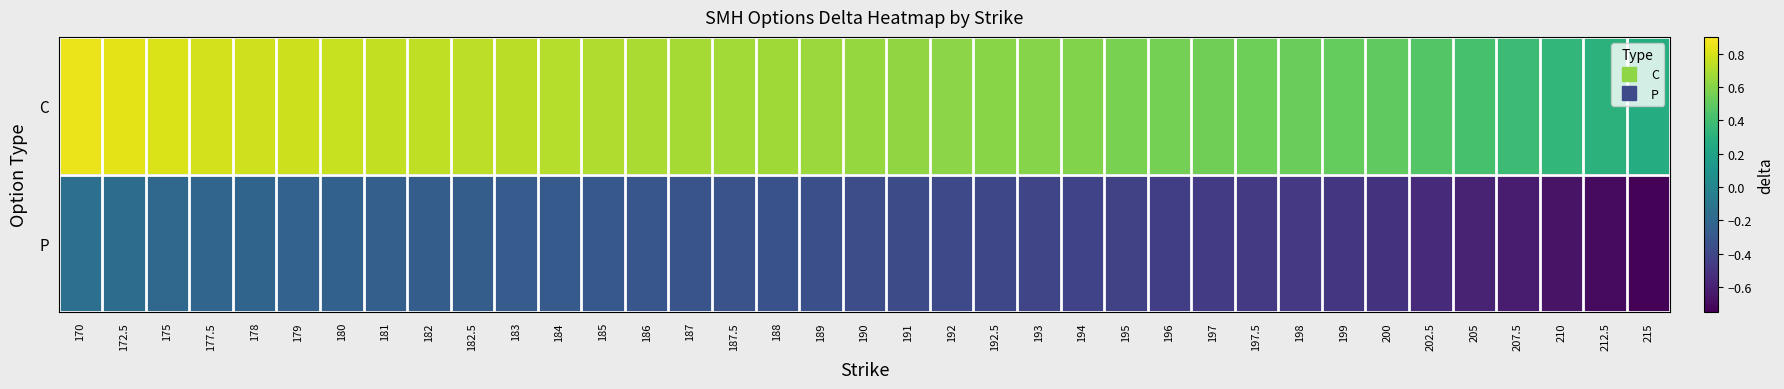

Reading left to right, extract all data points from this chart.

C: 170=0.8	172.5=0.8	175=0.8	177.5=0.8	178=0.8	179=0.8	180=0.8	181=0.8	182=0.7	182.5=0.7	183=0.7	184=0.7	185=0.7	186=0.7	187=0.7	187.5=0.7	188=0.7	189=0.7	190=0.6	191=0.6	192=0.6	192.5=0.6	193=0.6	194=0.6	195=0.6	196=0.6	197=0.5	197.5=0.5	198=0.5	199=0.5	200=0.5	202.5=0.5	205=0.4	207.5=0.4	210=0.3	212.5=0.3	215=0.3
P: 170=-0.2	172.5=-0.2	175=-0.2	177.5=-0.2	178=-0.2	179=-0.2	180=-0.2	181=-0.2	182=-0.3	182.5=-0.3	183=-0.3	184=-0.3	185=-0.3	186=-0.3	187=-0.3	187.5=-0.3	188=-0.3	189=-0.3	190=-0.4	191=-0.4	192=-0.4	192.5=-0.4	193=-0.4	194=-0.4	195=-0.4	196=-0.4	197=-0.5	197.5=-0.5	198=-0.5	199=-0.5	200=-0.5	202.5=-0.5	205=-0.6	207.5=-0.6	210=-0.7	212.5=-0.7	215=-0.7